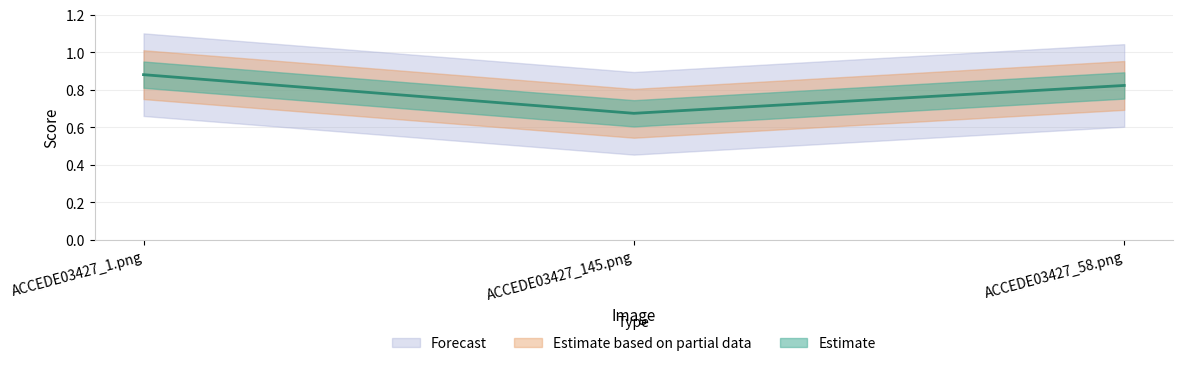

Count the number of categories in the chart.

3